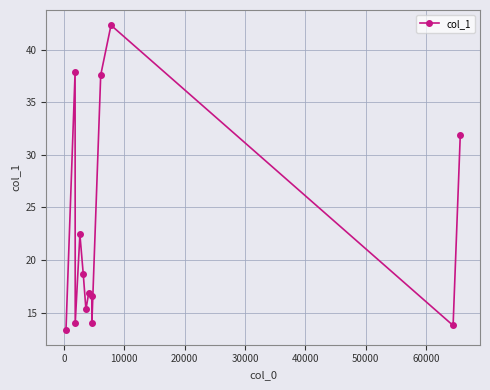

What is the minimum value shown in the chart?

13.4